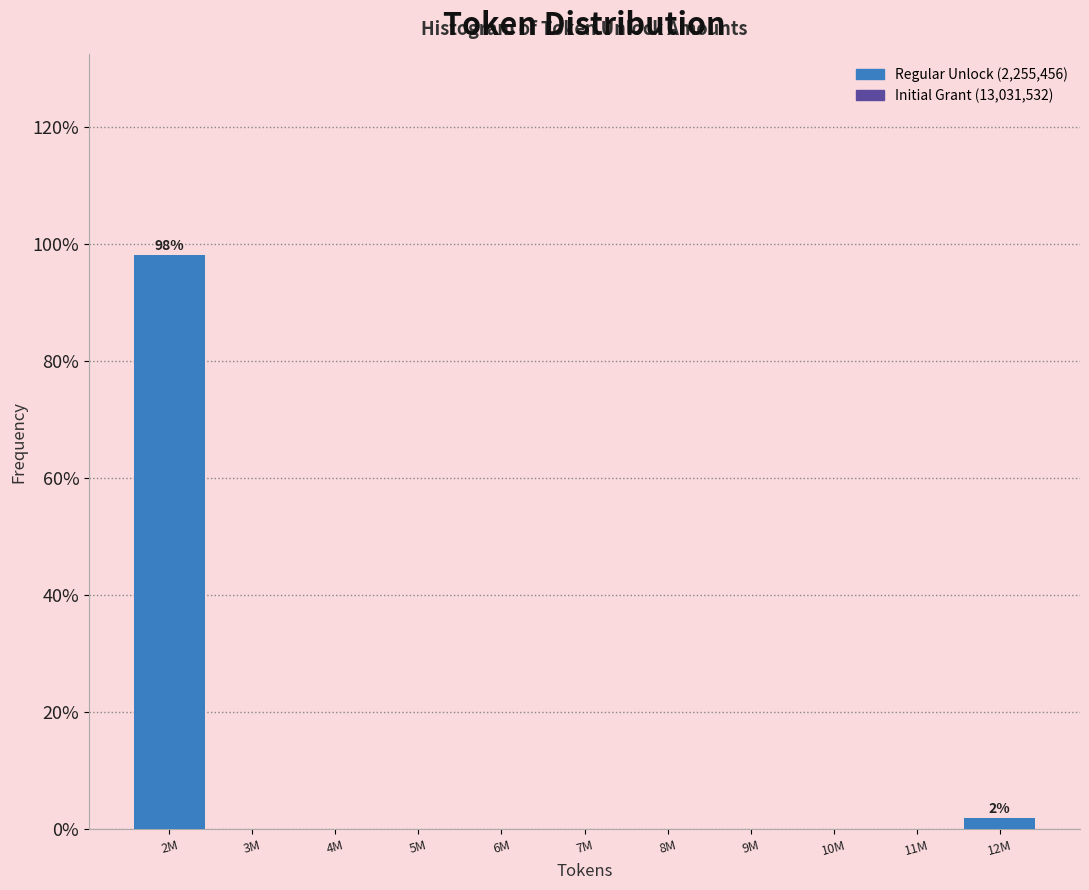

Reading left to right, transcribe all the data shown in this chart.

2M=98.1	3M=0.0	4M=0.0	5M=0.0	6M=0.0	7M=0.0	8M=0.0	9M=0.0	10M=0.0	11M=0.0	12M=1.9